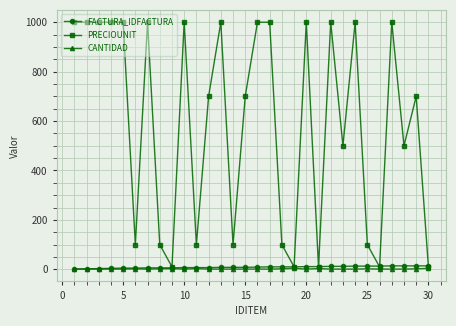

What are all the series names shown in the legend?

FACTURA_IDFACTURA, PRECIOUNIT, CANTIDAD